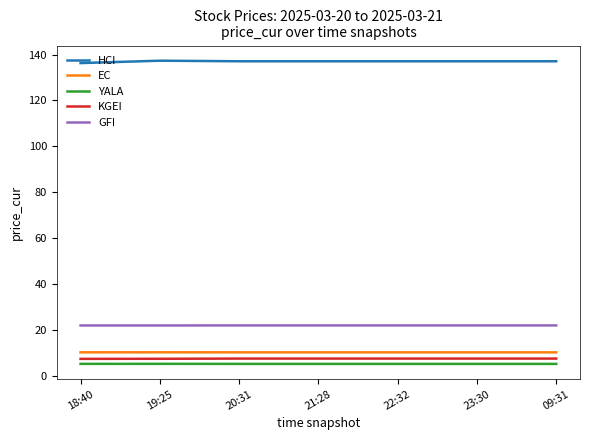

List the series in order of their peak value, highest first.

HCI, GFI, EC, KGEI, YALA